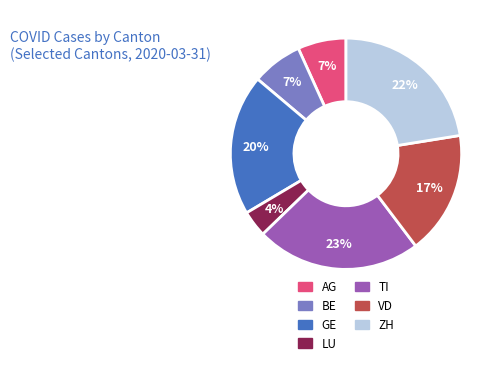

Approximately how many times larger is the value at BE compared to VD?

0.4